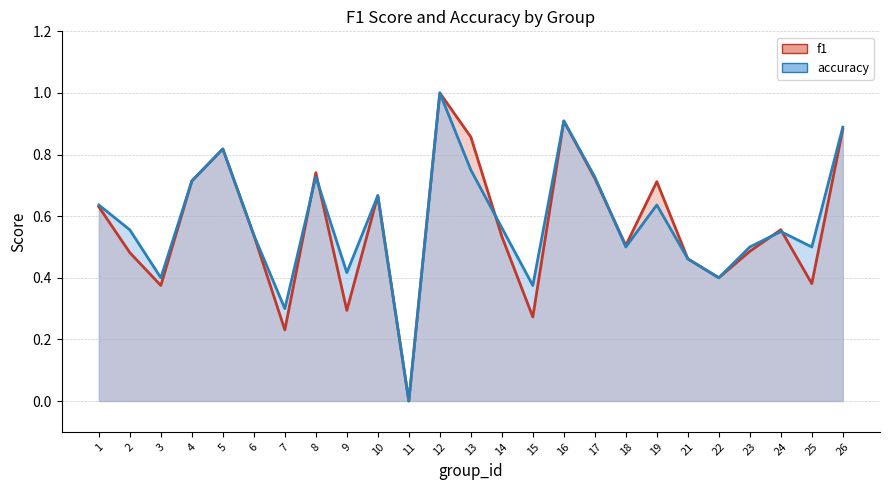

How many distinct data groups are displayed?

2